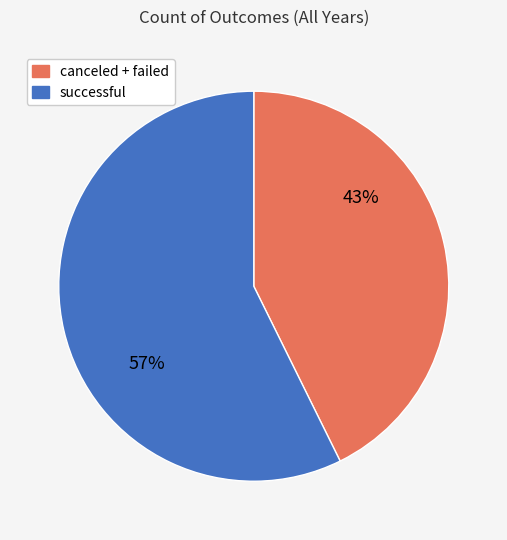

Does any single category account for the majority?

Yes